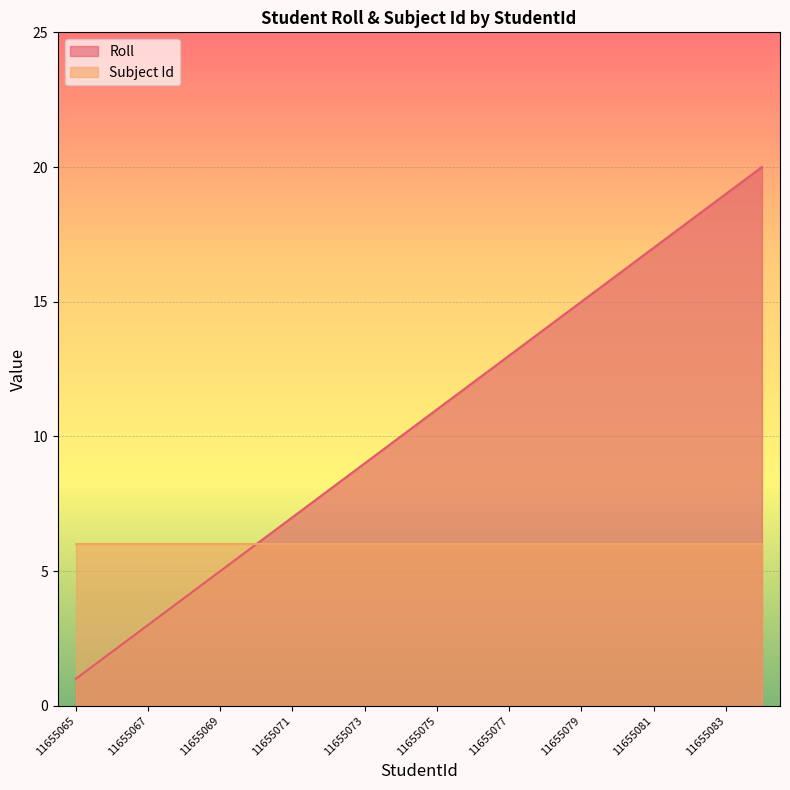

What is the sum of all values?

210